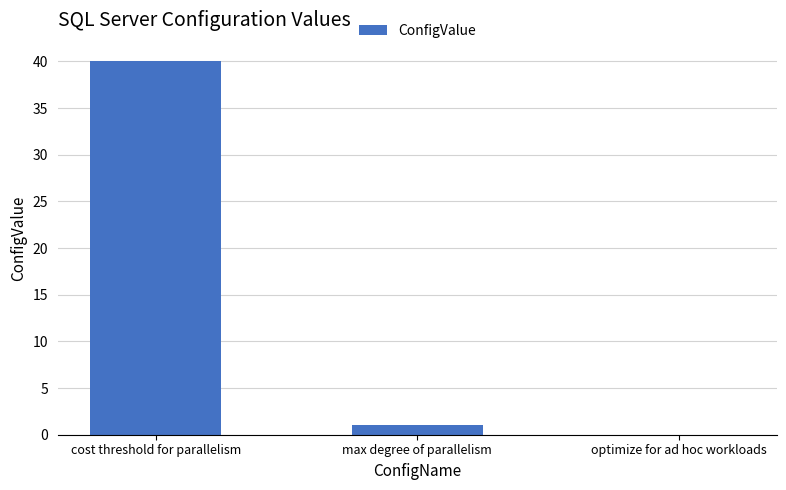

Which has a higher value, cost threshold for parallelism or max degree of parallelism?

cost threshold for parallelism